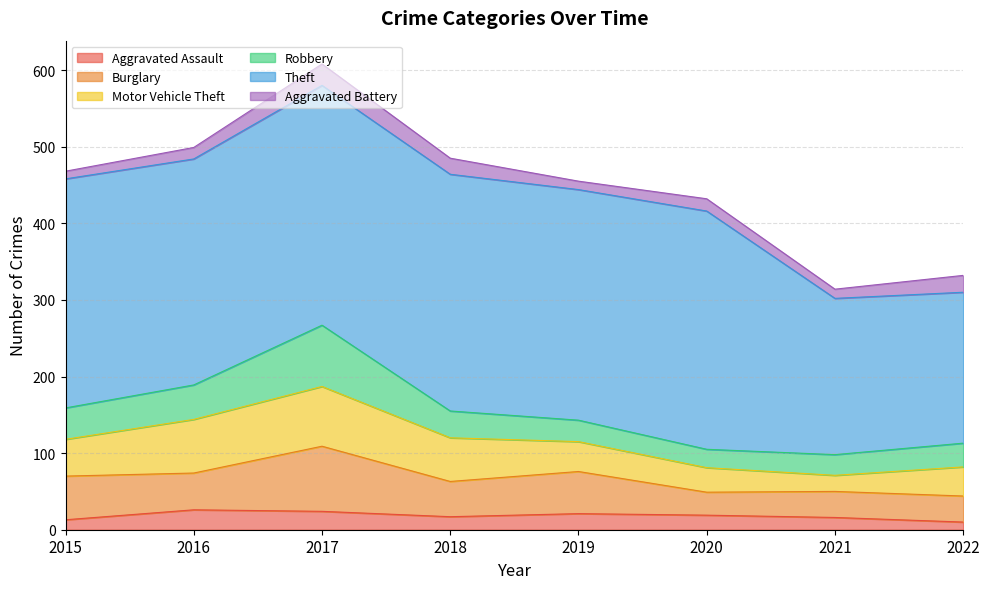

What are all the series names shown in the legend?

Aggravated Assault, Burglary, Motor Vehicle Theft, Robbery, Theft, Aggravated Battery